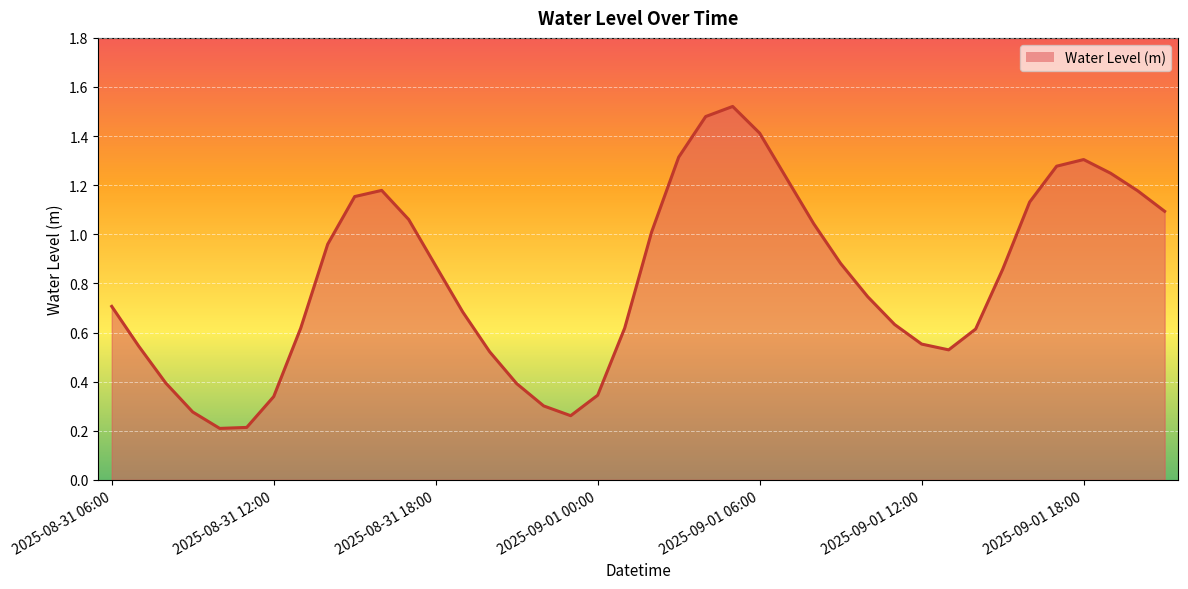

What is the difference between the maximum and second lowest values?

1.3